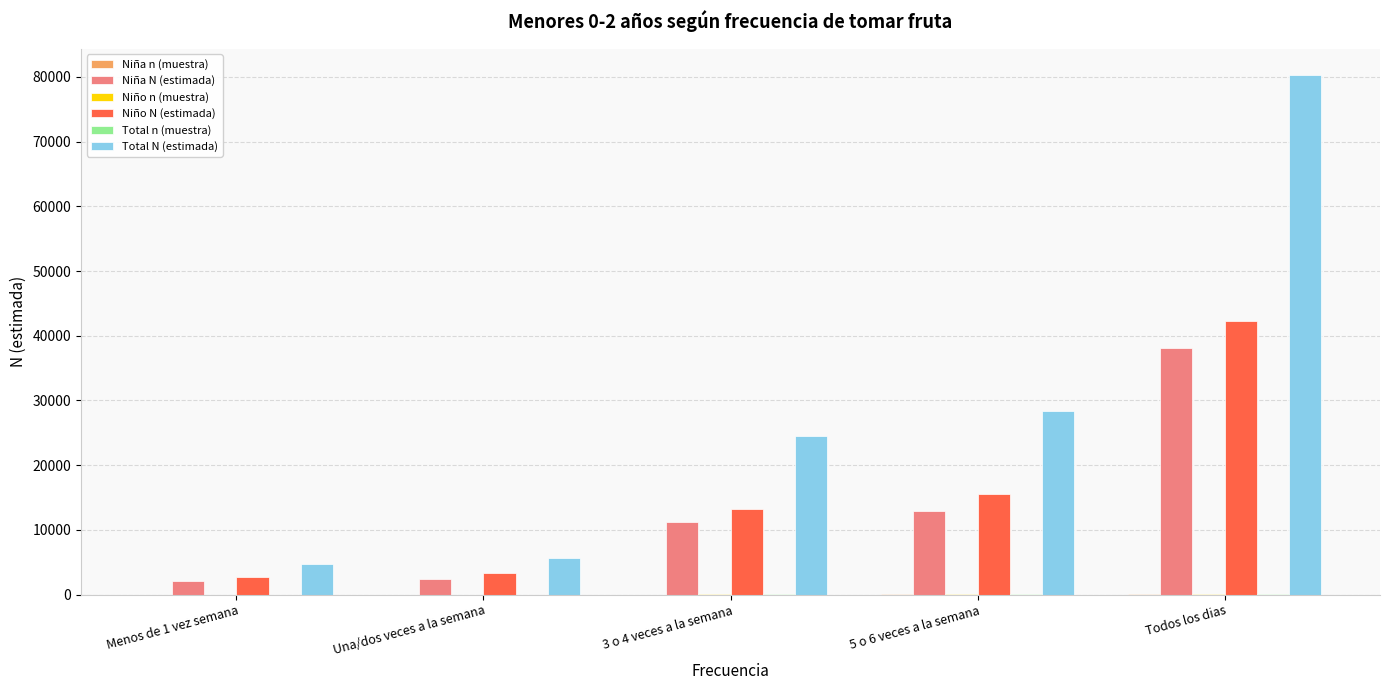

Which series changed the most between Menos de 1 vez semana and 3 o 4 veces a la semana?

Total N (estimada)